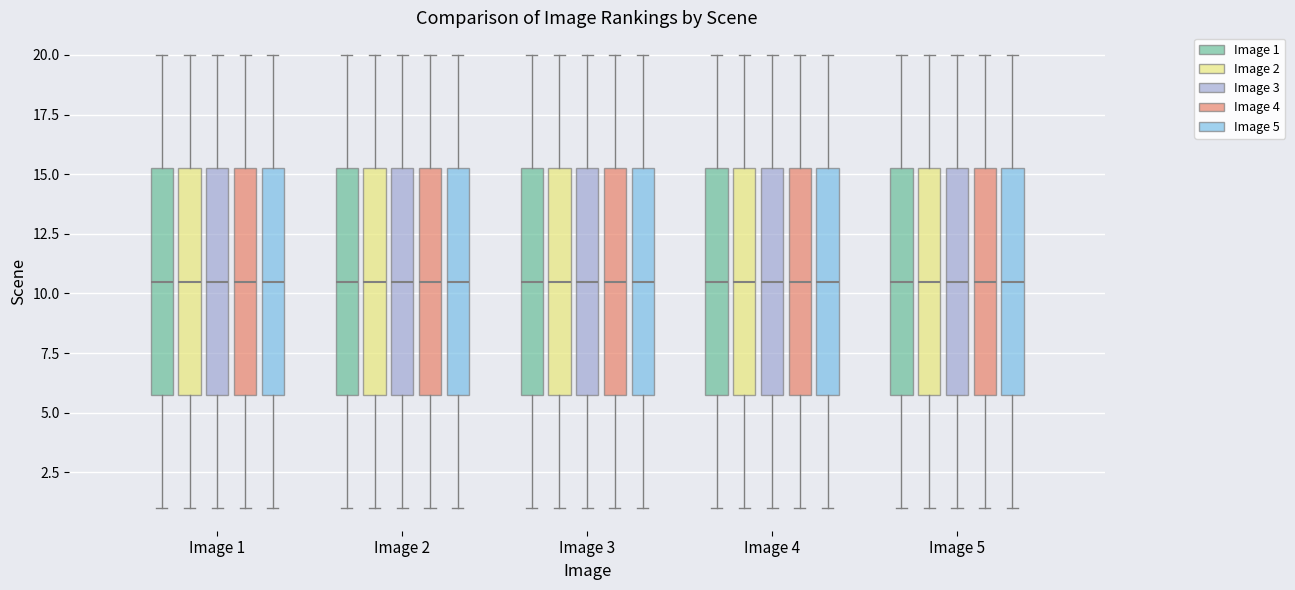

Reading left to right, transcribe this box plot: for each box, give where its median line is, the range the box spans, and where its two whiskers end, as read against the y-axis. The values are not printed on the chart, so give them approximately, as read against the axis.

Image 1 (Image 1): median 10.5, box 6.0 to 15.5, whiskers 1.0 to 20.0
Image 1 (Image 2): median 10.5, box 6.0 to 15.5, whiskers 1.0 to 20.0
Image 1 (Image 3): median 10.5, box 6.0 to 15.5, whiskers 1.0 to 20.0
Image 1 (Image 4): median 10.5, box 6.0 to 15.5, whiskers 1.0 to 20.0
Image 1 (Image 5): median 10.5, box 6.0 to 15.5, whiskers 1.0 to 20.0
Image 2 (Image 1): median 10.5, box 6.0 to 15.5, whiskers 1.0 to 20.0
Image 2 (Image 2): median 10.5, box 6.0 to 15.5, whiskers 1.0 to 20.0
Image 2 (Image 3): median 10.5, box 6.0 to 15.5, whiskers 1.0 to 20.0
Image 2 (Image 4): median 10.5, box 6.0 to 15.5, whiskers 1.0 to 20.0
Image 2 (Image 5): median 10.5, box 6.0 to 15.5, whiskers 1.0 to 20.0
Image 3 (Image 1): median 10.5, box 6.0 to 15.5, whiskers 1.0 to 20.0
Image 3 (Image 2): median 10.5, box 6.0 to 15.5, whiskers 1.0 to 20.0
Image 3 (Image 3): median 10.5, box 6.0 to 15.5, whiskers 1.0 to 20.0
Image 3 (Image 4): median 10.5, box 6.0 to 15.5, whiskers 1.0 to 20.0
Image 3 (Image 5): median 10.5, box 6.0 to 15.5, whiskers 1.0 to 20.0
Image 4 (Image 1): median 10.5, box 6.0 to 15.5, whiskers 1.0 to 20.0
Image 4 (Image 2): median 10.5, box 6.0 to 15.5, whiskers 1.0 to 20.0
Image 4 (Image 3): median 10.5, box 6.0 to 15.5, whiskers 1.0 to 20.0
Image 4 (Image 4): median 10.5, box 6.0 to 15.5, whiskers 1.0 to 20.0
Image 4 (Image 5): median 10.5, box 6.0 to 15.5, whiskers 1.0 to 20.0
Image 5 (Image 1): median 10.5, box 6.0 to 15.5, whiskers 1.0 to 20.0
Image 5 (Image 2): median 10.5, box 6.0 to 15.5, whiskers 1.0 to 20.0
Image 5 (Image 3): median 10.5, box 6.0 to 15.5, whiskers 1.0 to 20.0
Image 5 (Image 4): median 10.5, box 6.0 to 15.5, whiskers 1.0 to 20.0
Image 5 (Image 5): median 10.5, box 6.0 to 15.5, whiskers 1.0 to 20.0